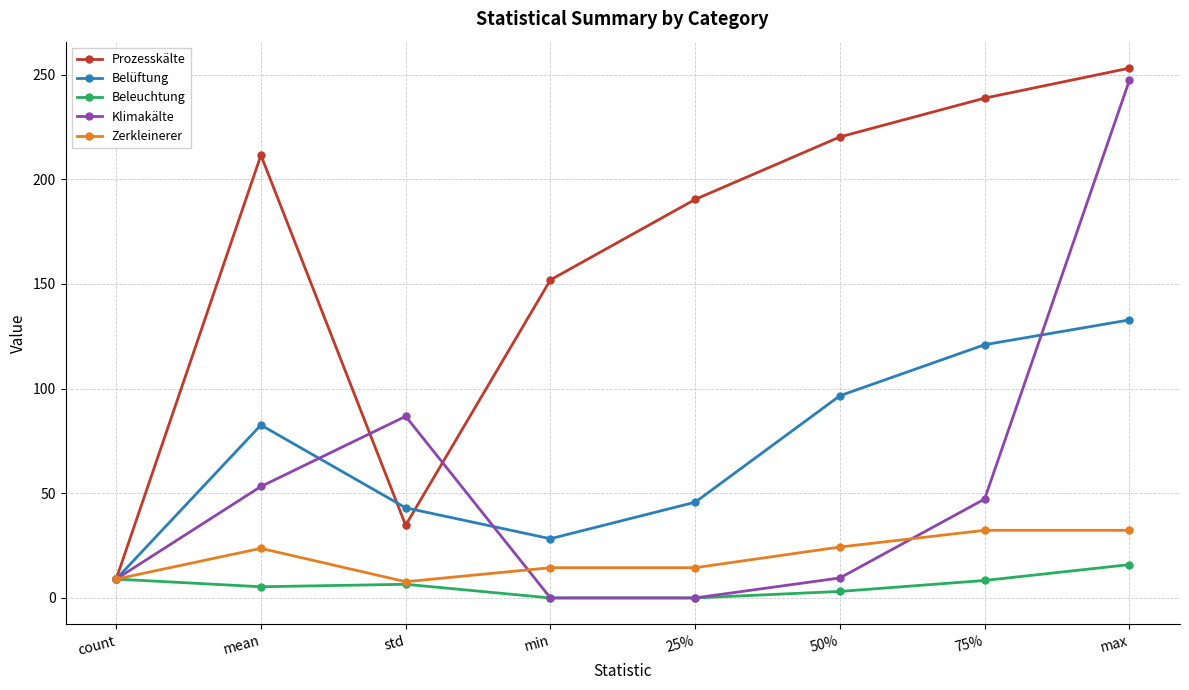

The value of Prozesskälte at std is 34.7. True or false?

True